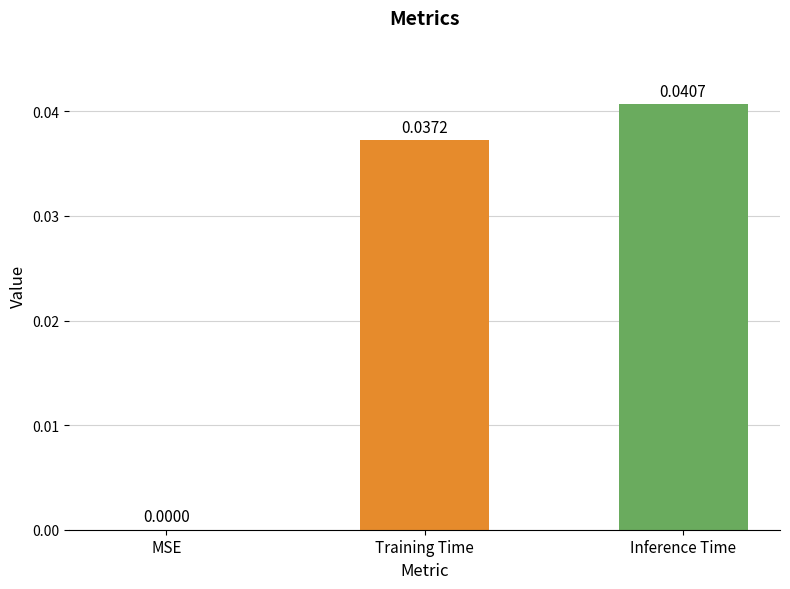

Which category has the highest value across all series?

Inference Time